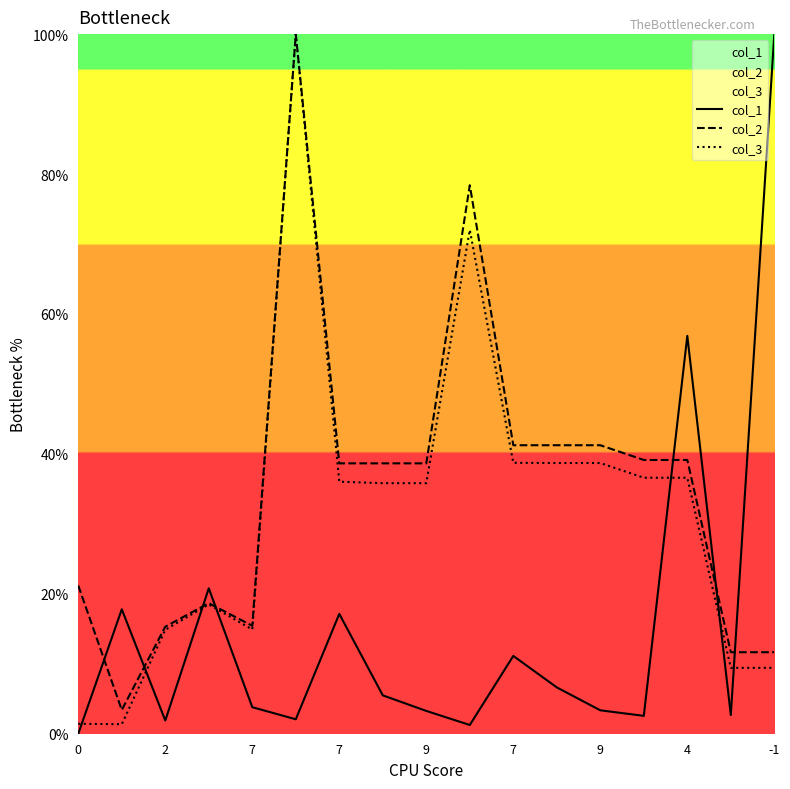

How many interior local peaks does the col_1 series have?

5